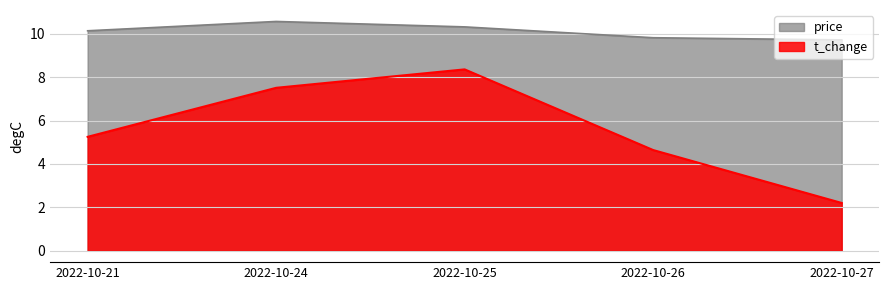

The t_change series shows 2.2 at 2022-10-27. True or false?

True